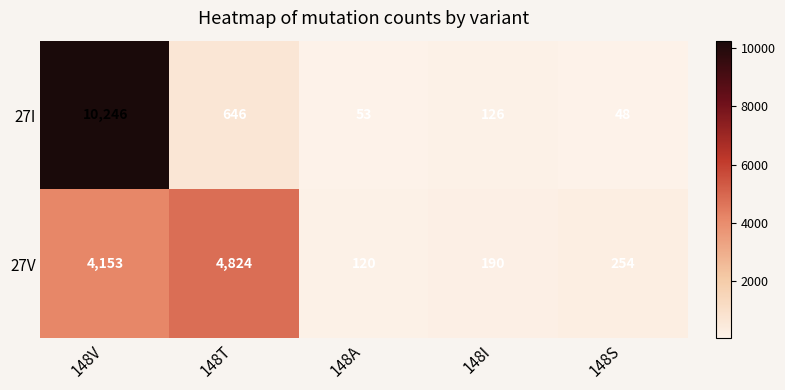

What is the average value of the 27V series?

1908